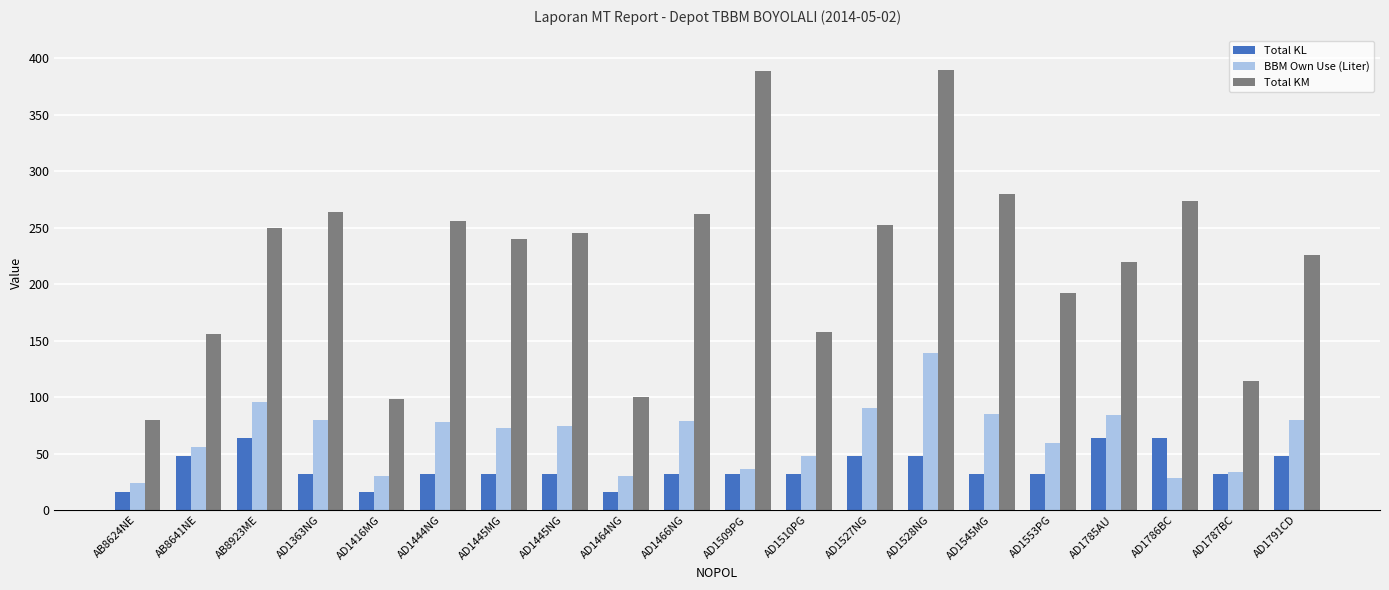

How many groups of bars are there?

20